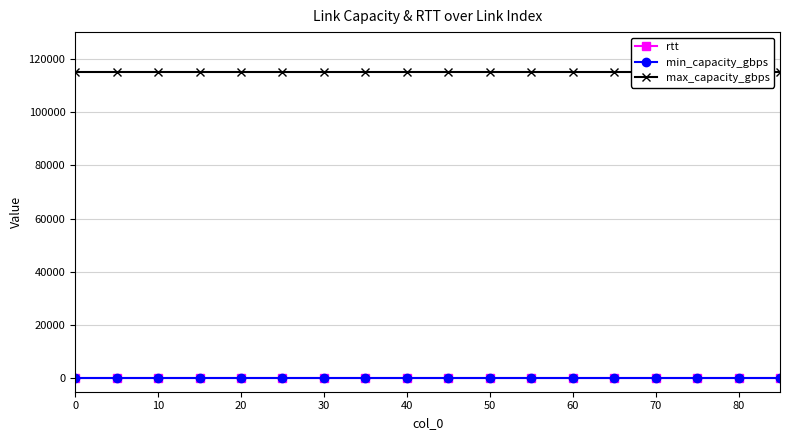

Which series has the widest spread of values?

rtt